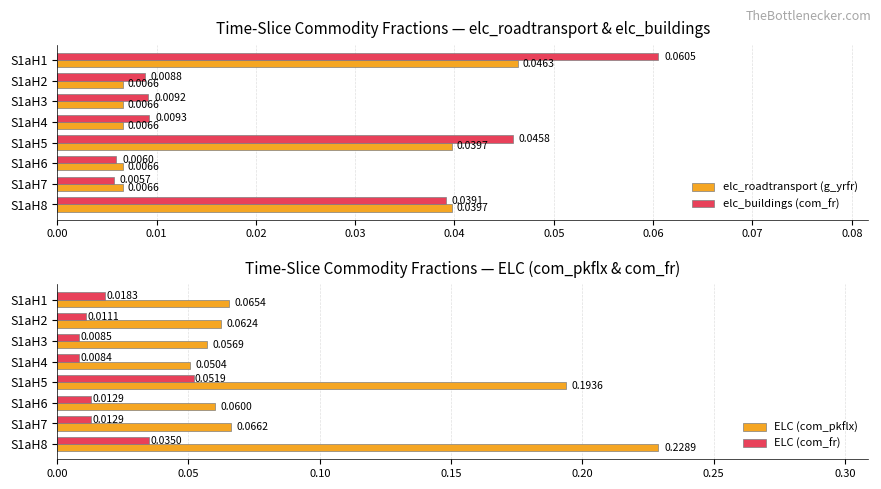

Reading right to left, what are all the values shown in this chart?

elc_roadtransport (g_yrfr): 0.0	0.0	0.0	0.0	0.0	0.0	0.0	0.0
elc_buildings (com_fr): 0.0	0.0	0.0	0.0	0.0	0.0	0.0	0.1
ELC (com_pkflx): 0.2	0.1	0.1	0.2	0.1	0.1	0.1	0.1
ELC (com_fr): 0.0	0.0	0.0	0.1	0.0	0.0	0.0	0.0